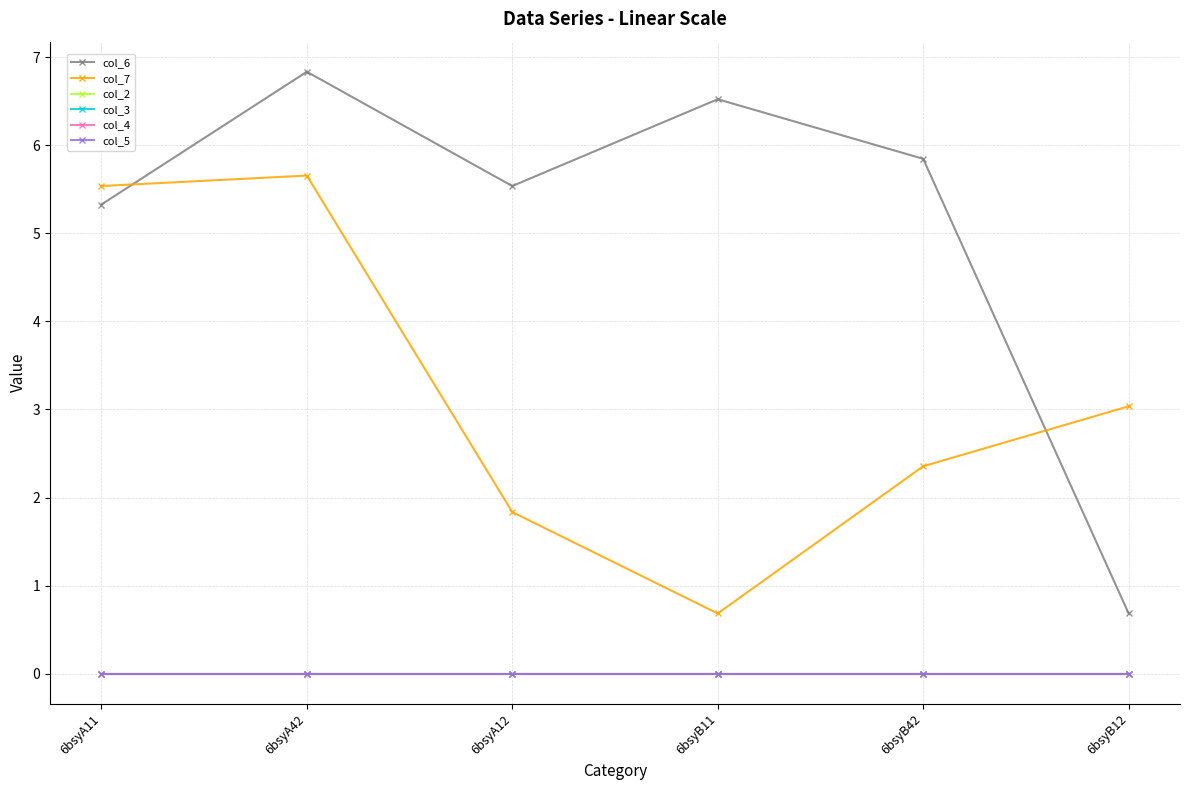

List the labels in order of col_2 value, smallest first.

6bsyA11, 6bsyA42, 6bsyA12, 6bsyB11, 6bsyB42, 6bsyB12